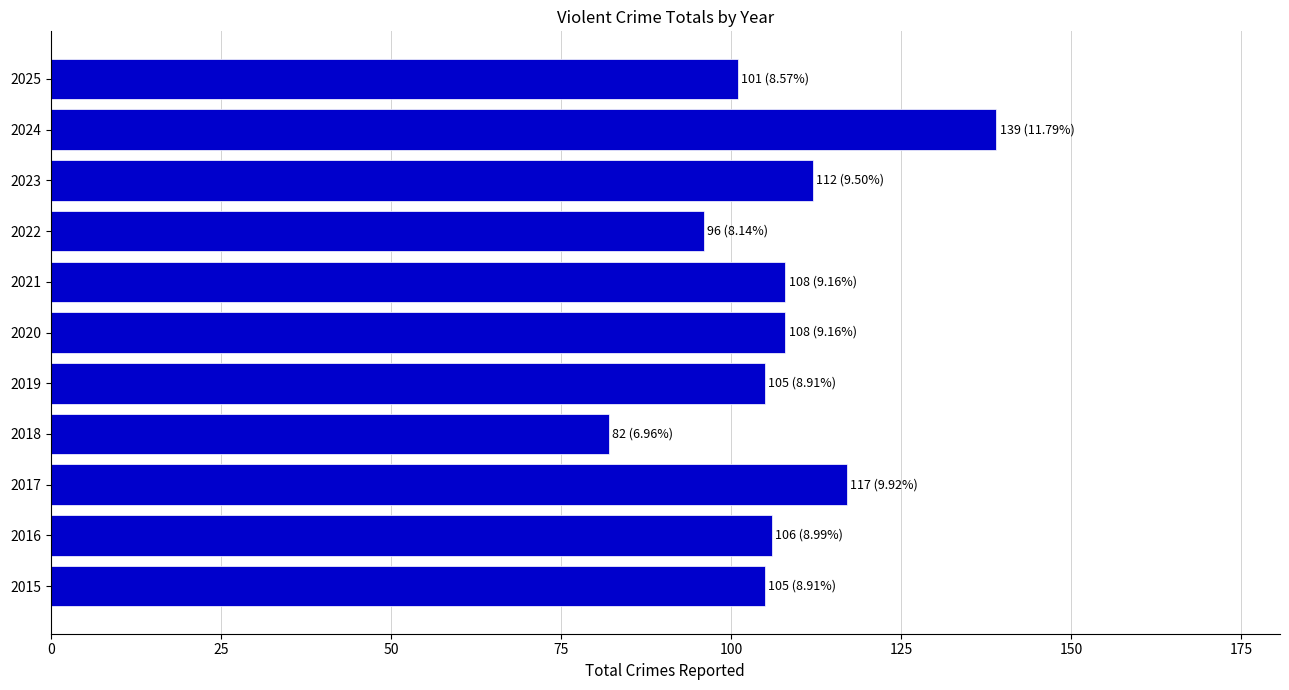

Are the bars horizontal?

Yes